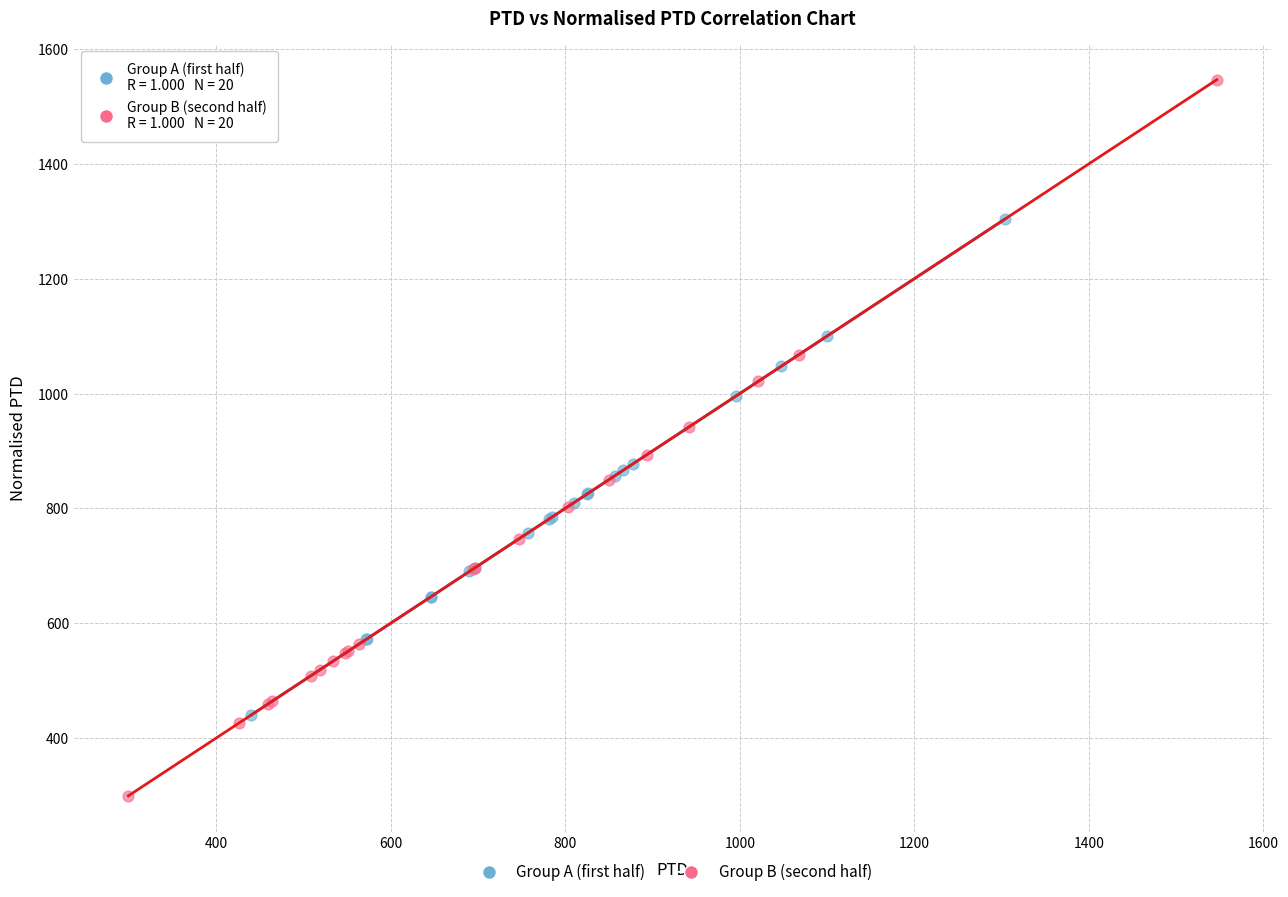

Which series contains the lowest Y value?

Group B (second half)